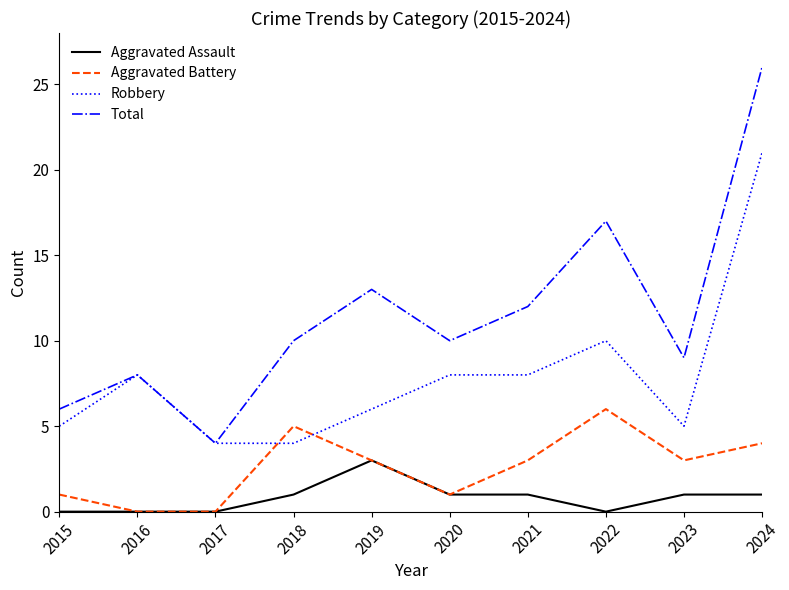

Rank the series by their average value, from highest to lowest.

Total, Robbery, Aggravated Battery, Aggravated Assault